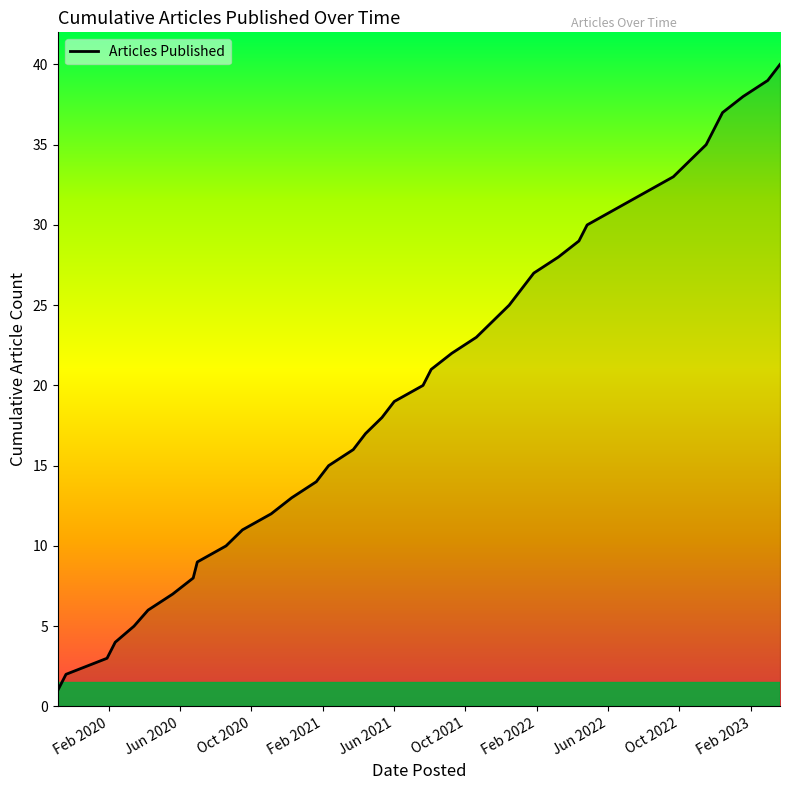

What is the greatest value displayed?

40